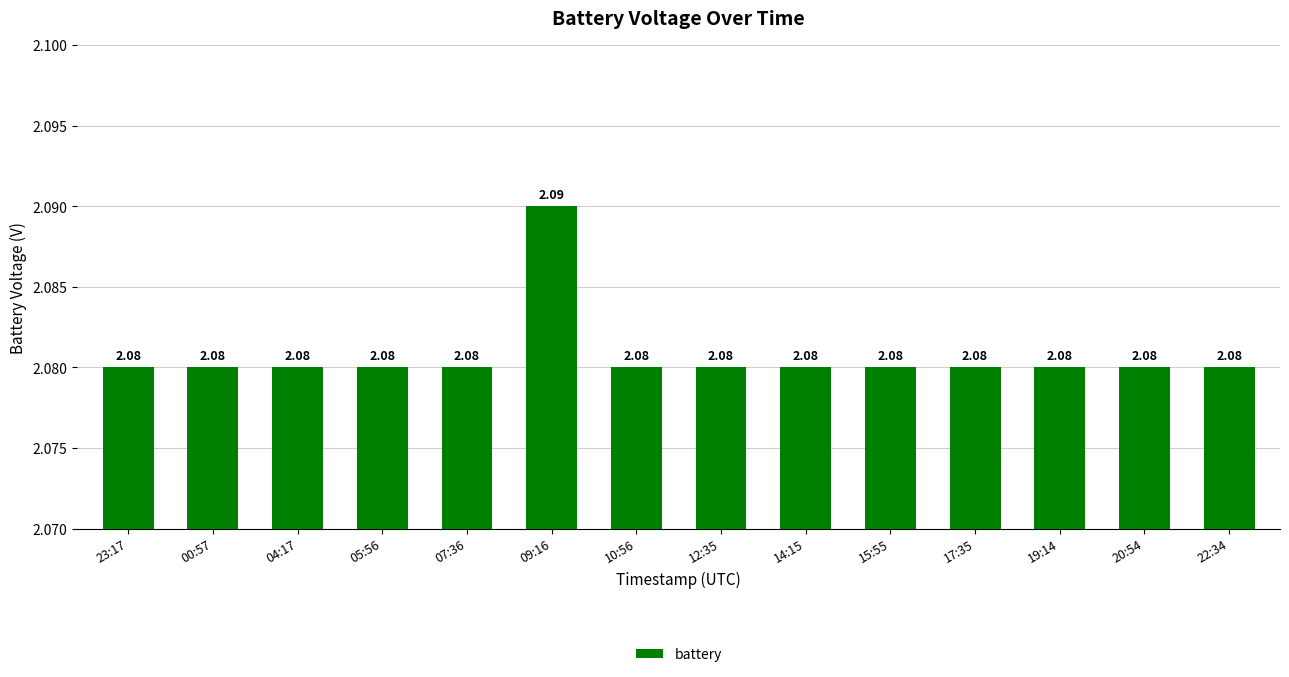

What is the sum of all values?

29.1